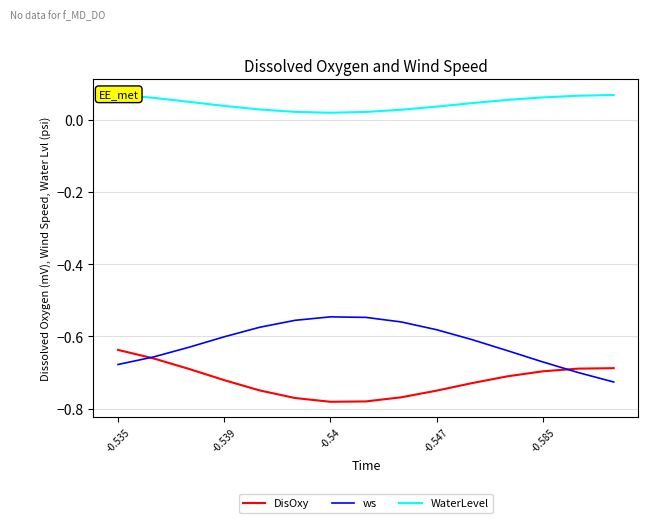

Read the DisOxy value at 14.

-0.7